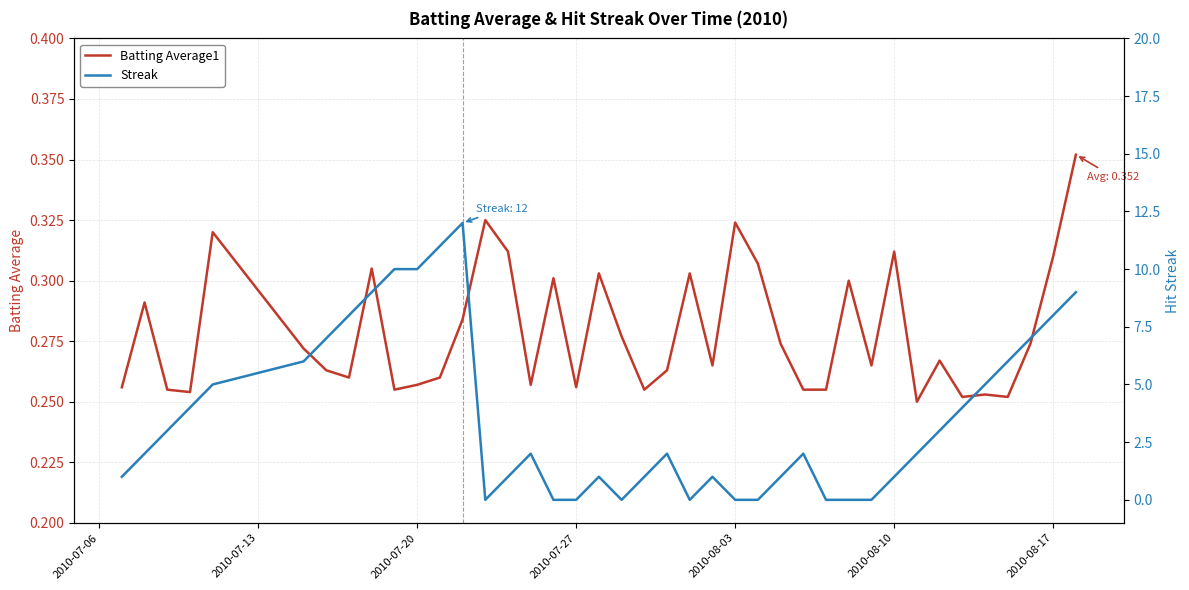

The Batting Average1 series shows 0.5 at 2010-07-27. True or false?

False